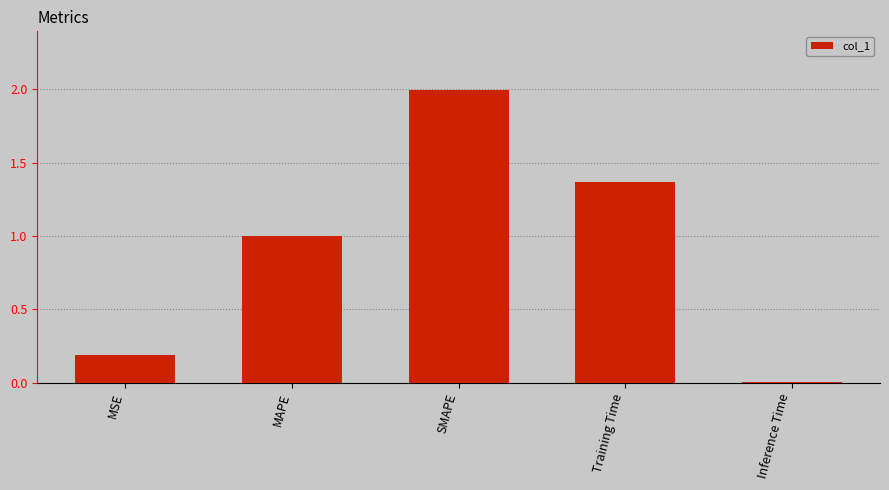

Between Inference Time and MSE, which is larger?

MSE